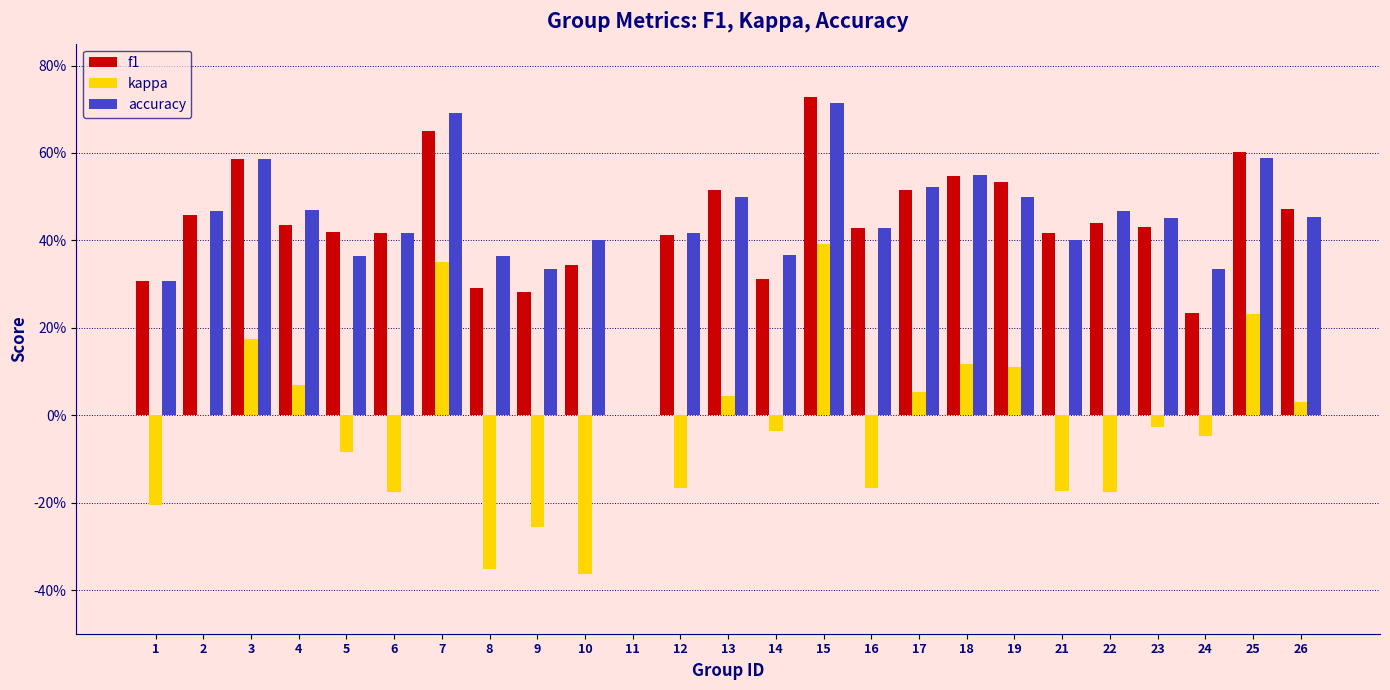

What are all the series names shown in the legend?

f1, kappa, accuracy